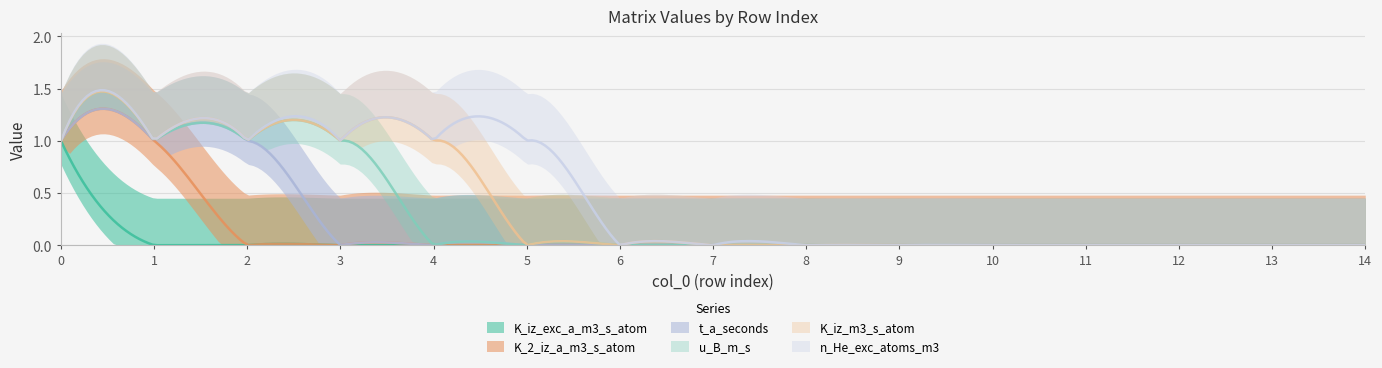

Which series changed the most between 6 and 13?

K_iz_exc_a_m3_s_atom